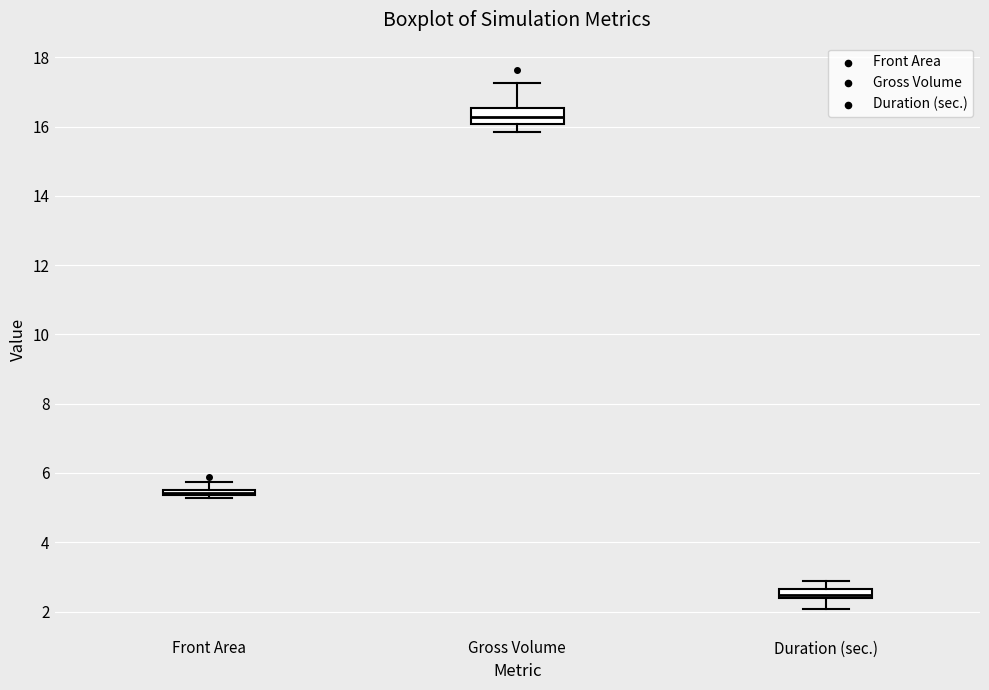

Which box's median line is the lowest?

Duration (sec.)